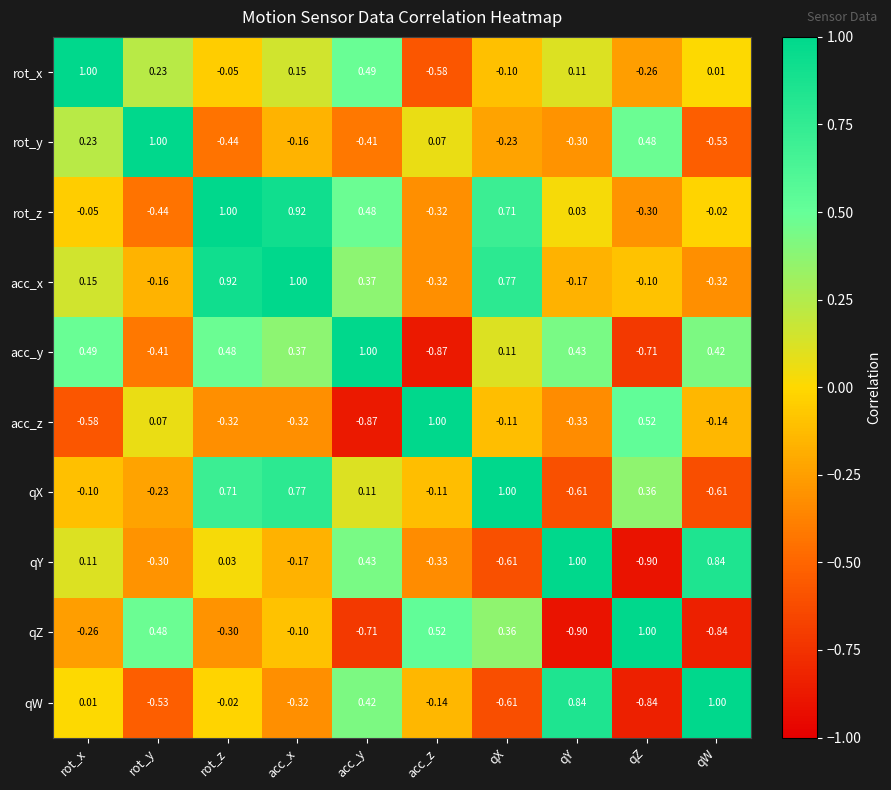

List the labels in order of qZ value, largest first.

qZ, acc_z, rot_y, qX, acc_x, rot_x, rot_z, acc_y, qW, qY